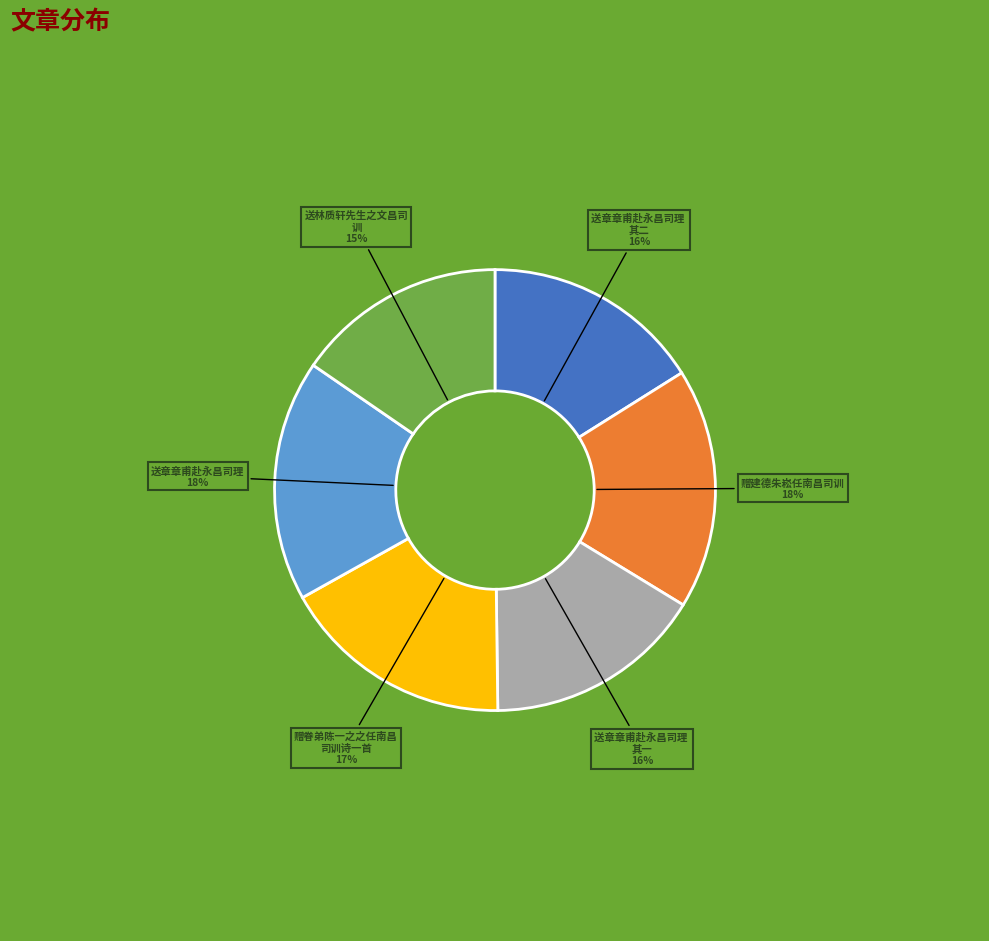

To the nearest percent, what is the average slice percentage?

17%